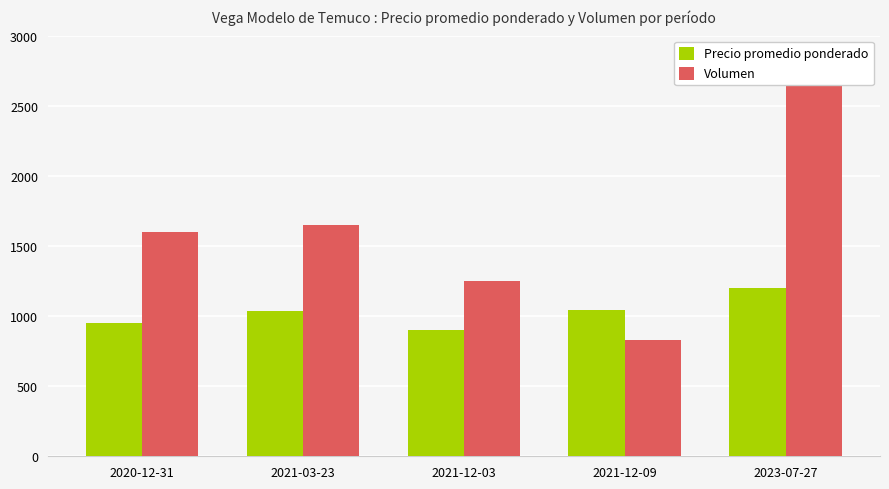

Rank the categories by Precio promedio ponderado value from lowest to highest.

2021-12-03, 2020-12-31, 2021-03-23, 2021-12-09, 2023-07-27